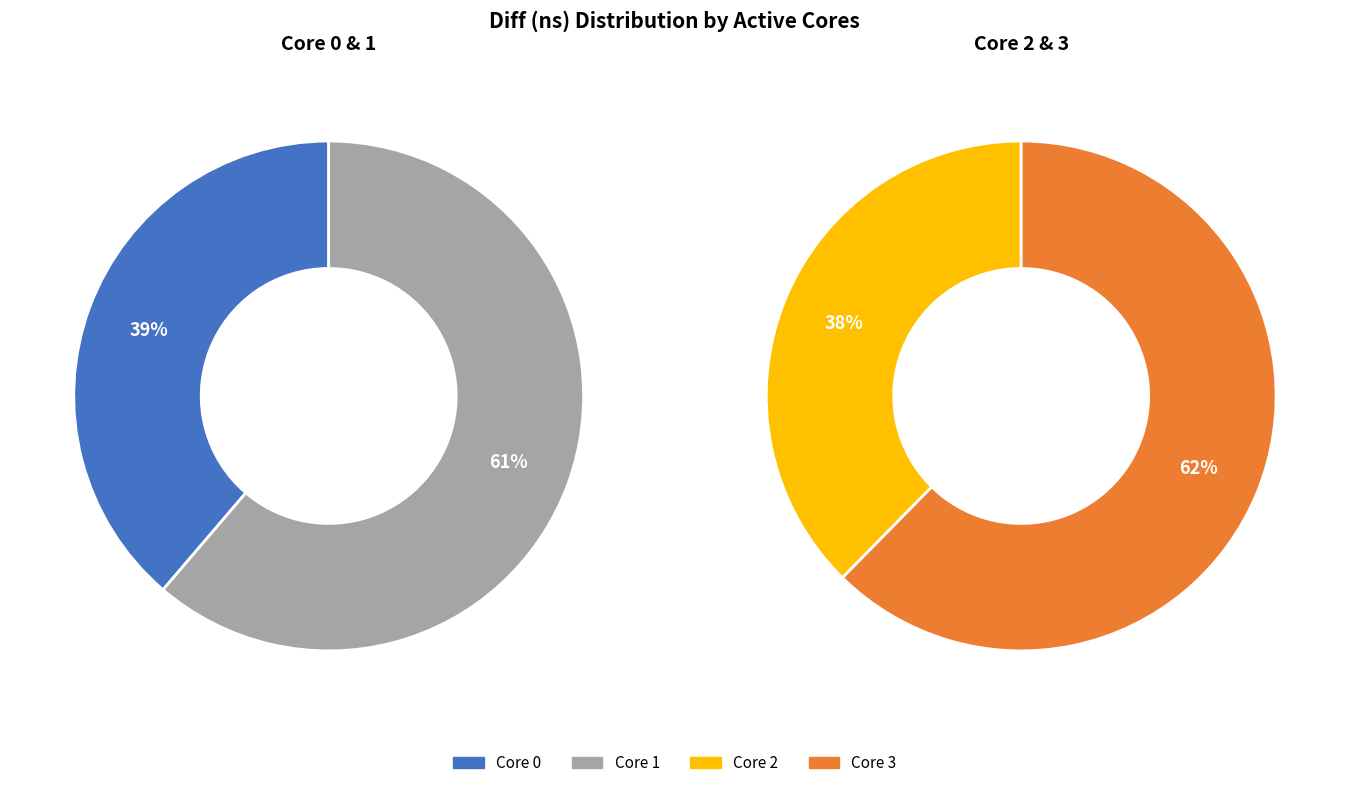

Is there any slice that represents more than half of the pie?

Yes